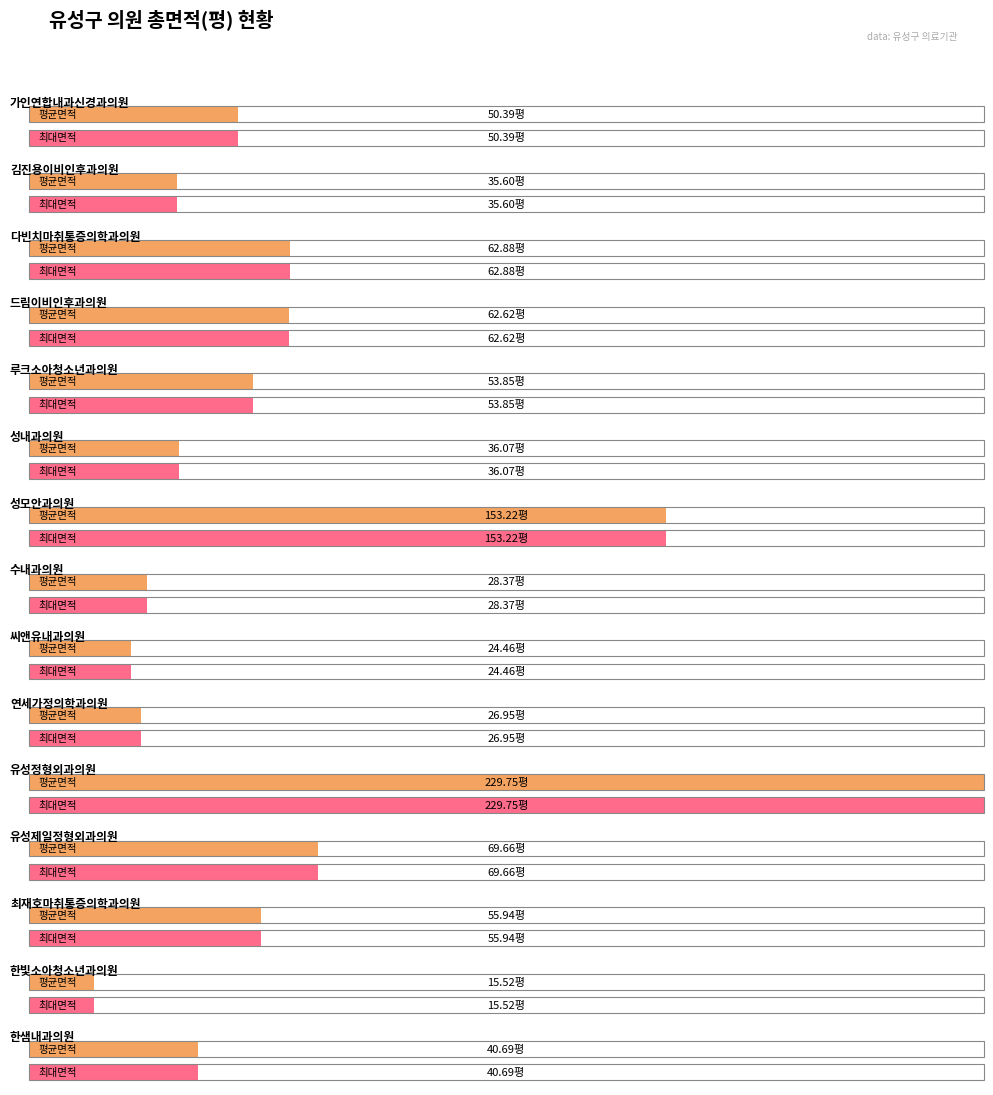

How many values in the 최대면적(평) series exceed 50?

8